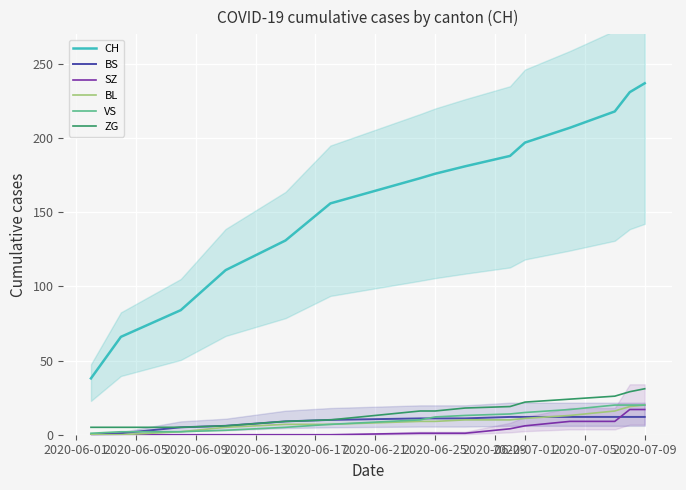

What is the minimum value for CH?

38